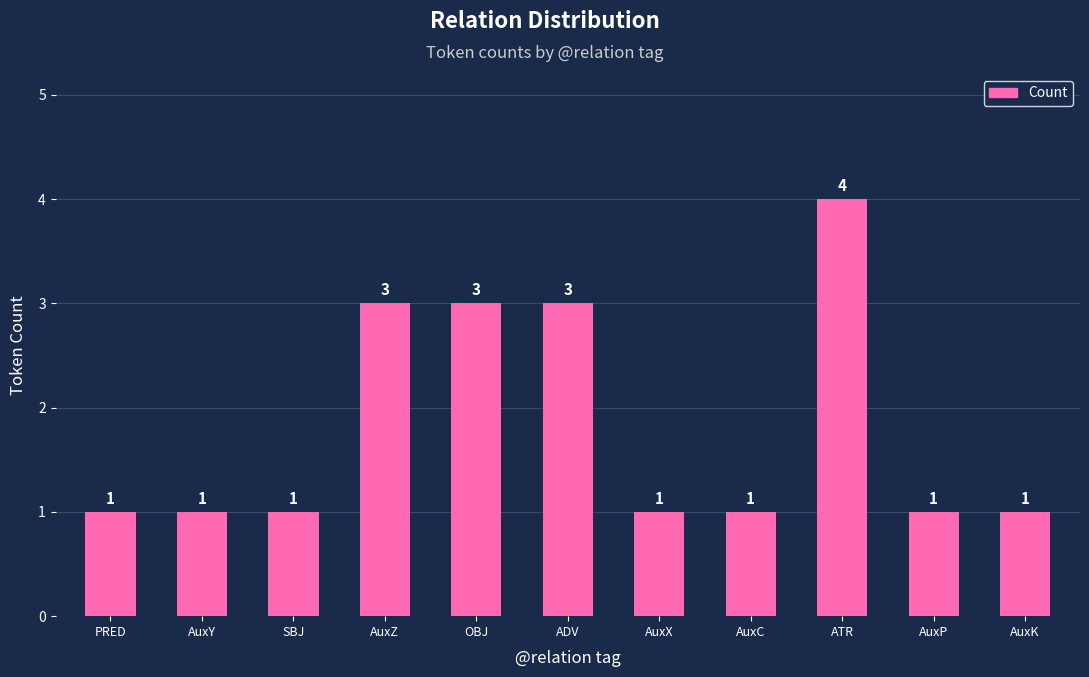

True or false: the data shows 1 at SBJ.

True